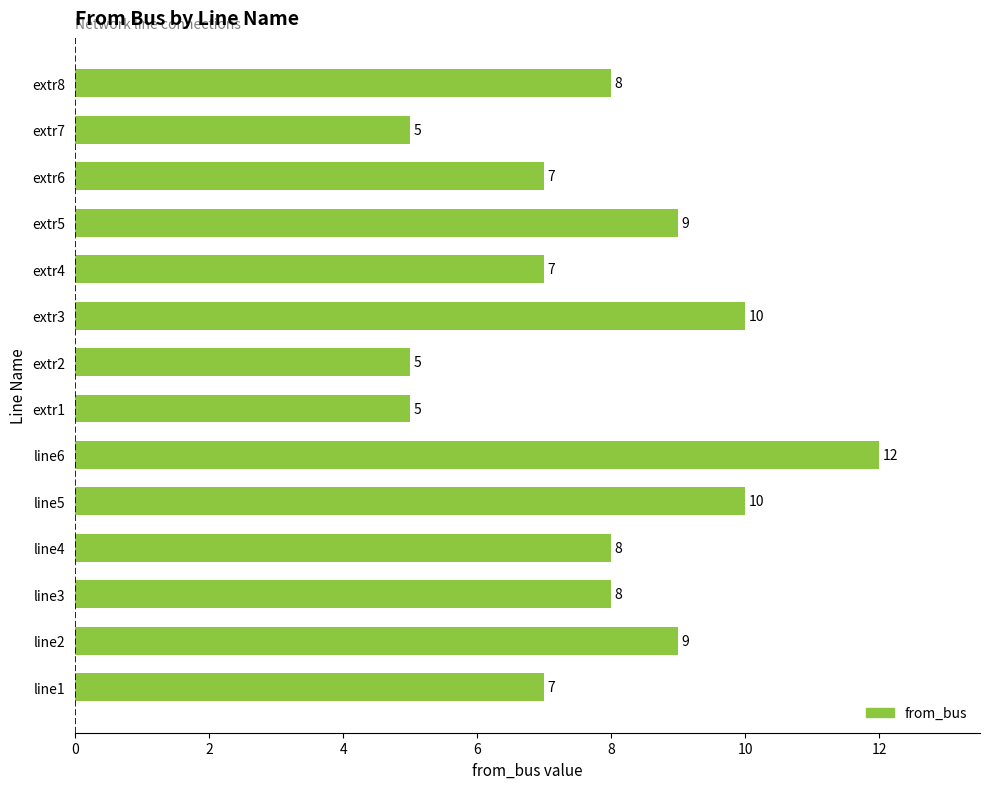

What is the approximate value at line4?

8